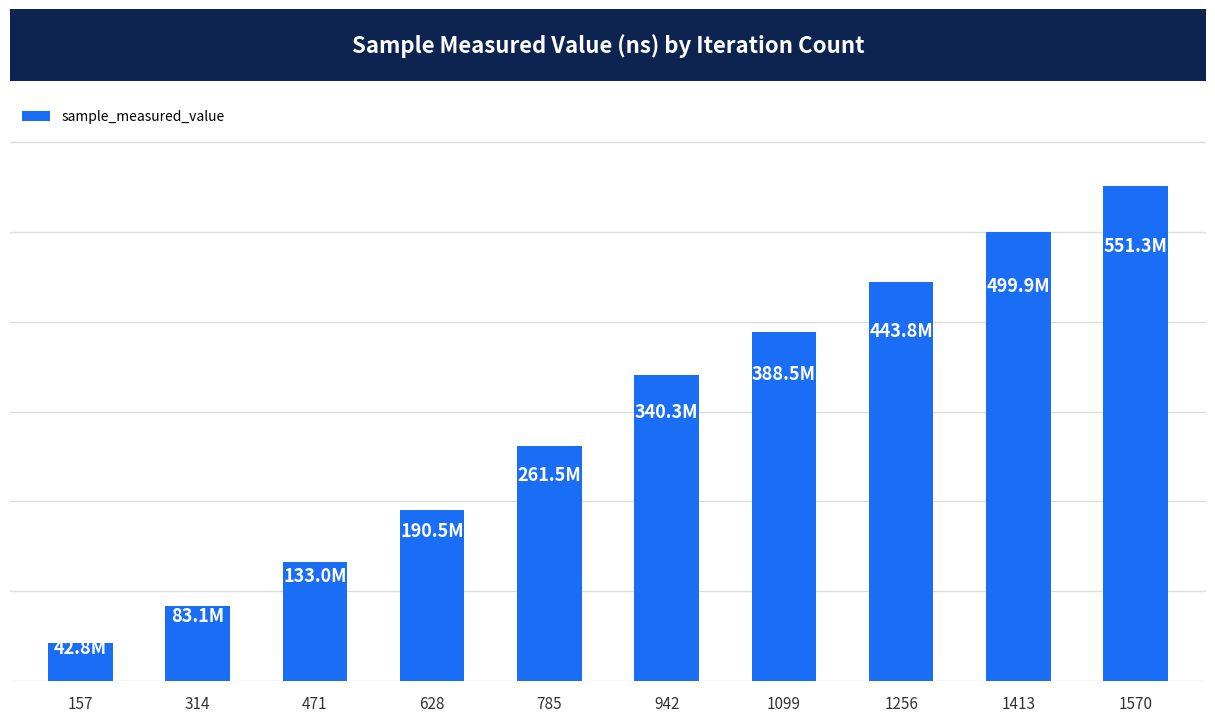

What is the difference between the values at 1413 and 1256?

56086866